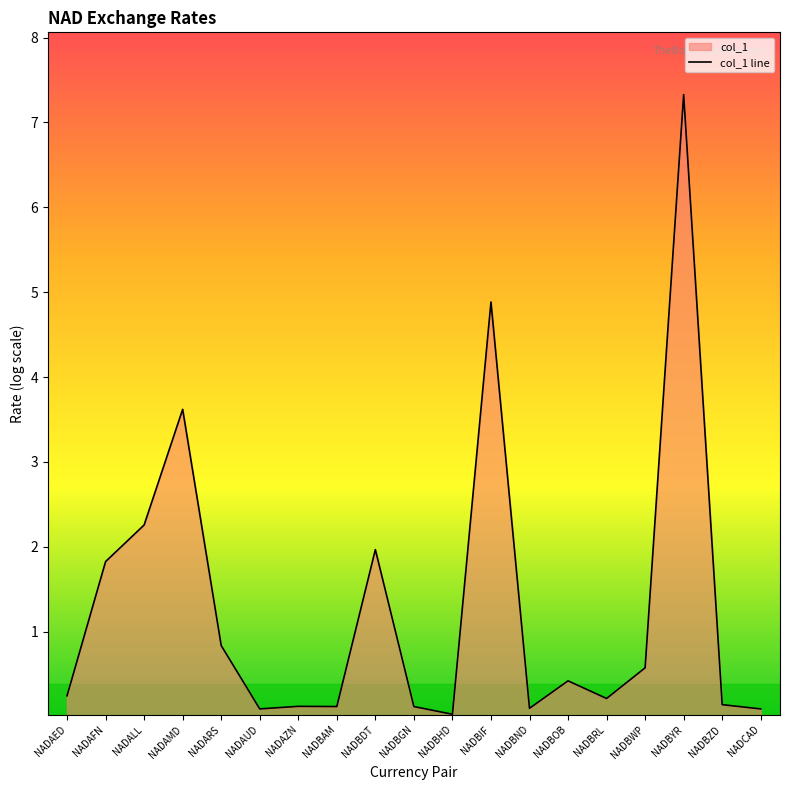

What position from the left is NADBAM?

8